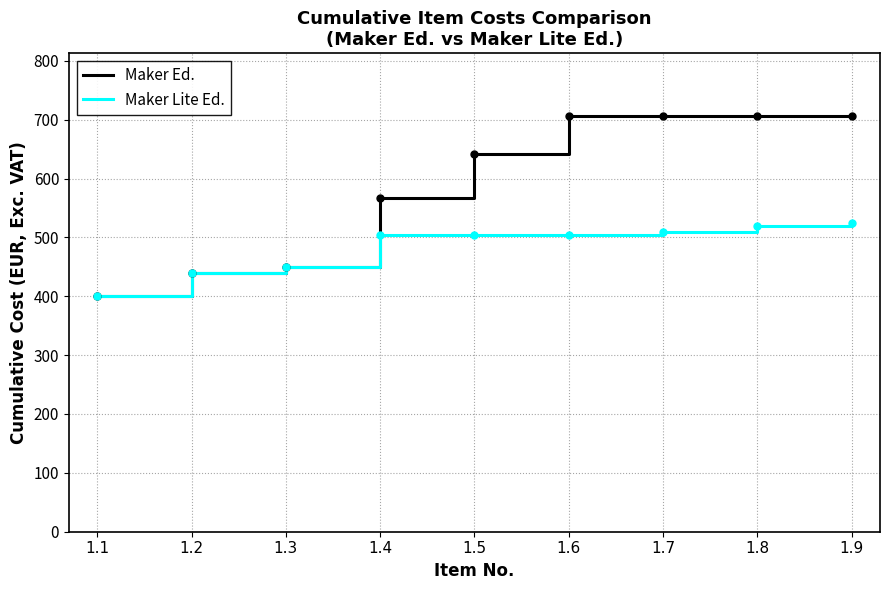

What is the sum of the Maker Ed. values at 1.7 and 1.3?

1157